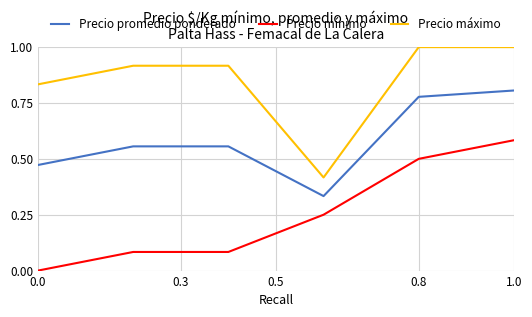

How many interior local valleys does the Precio máximo series have?

1